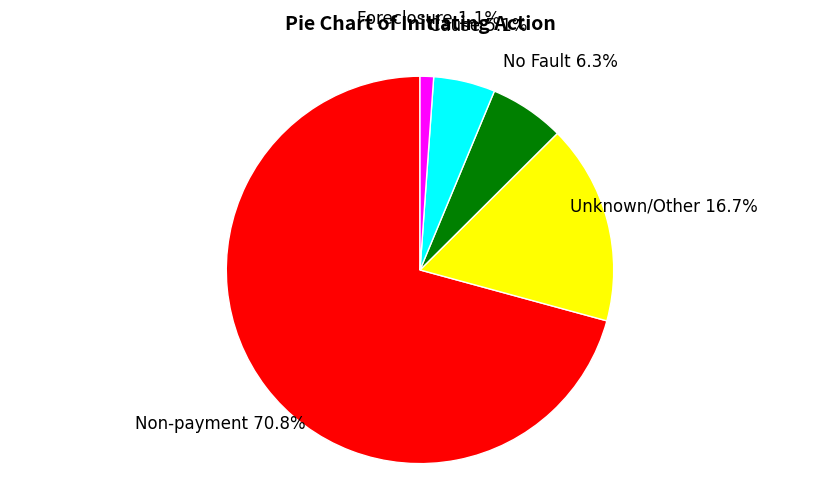

How many segments does this pie chart have?

5